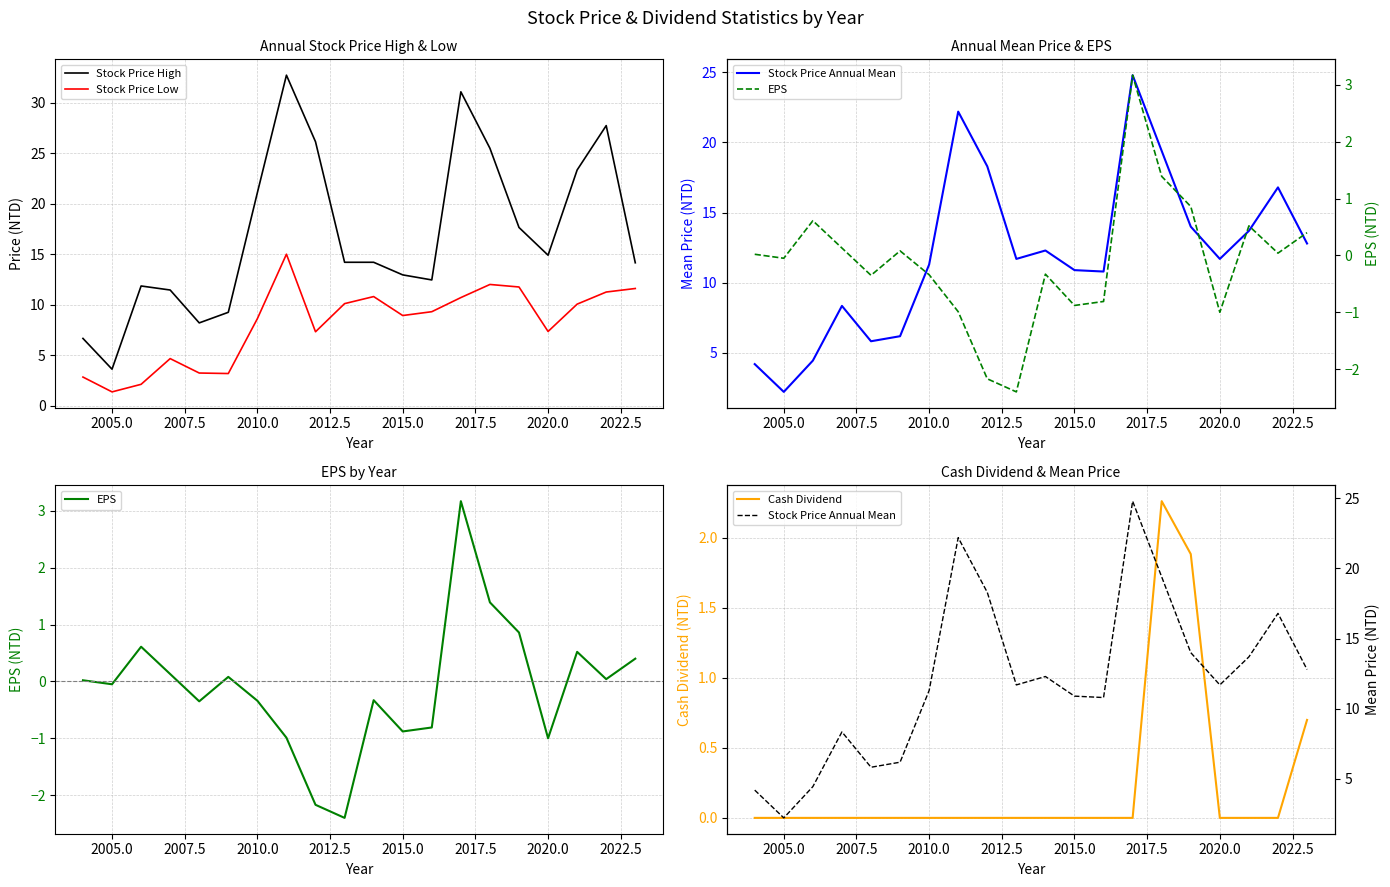

What is the smallest value displayed?

-2.4